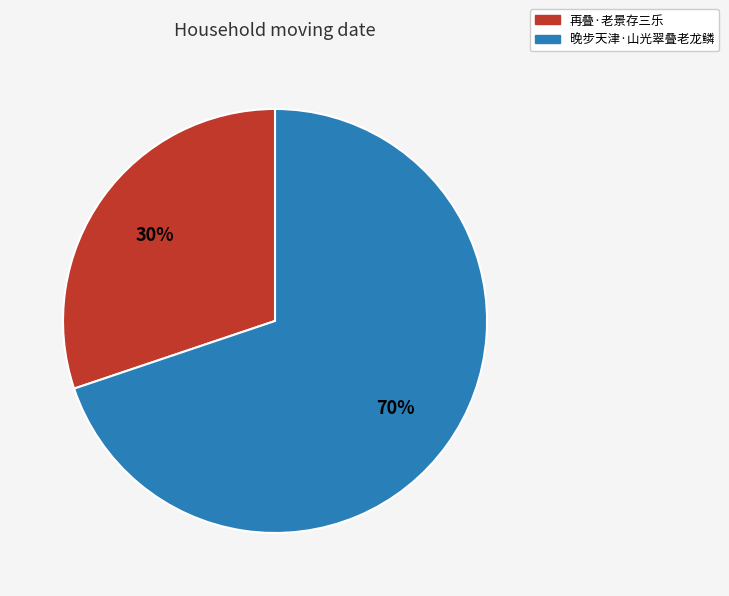

Is the sum of 再叠·老景存三乐 and 晚步天津·山光翠叠老龙鳞 greater than half?

Yes